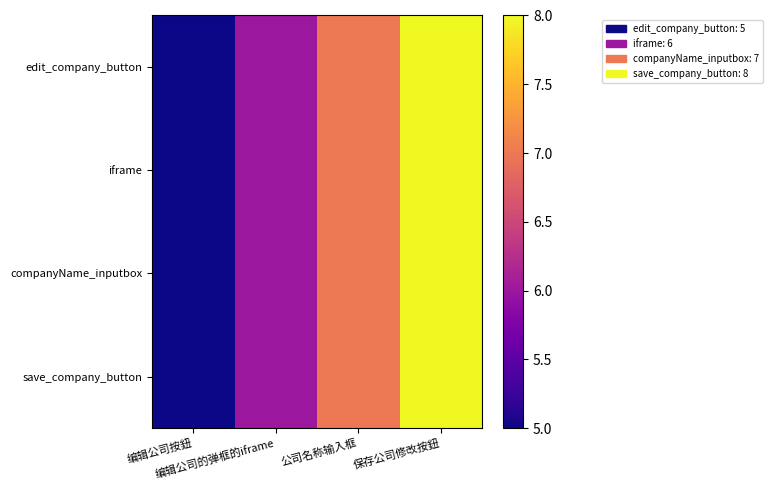

Rank the series by their maximum value, from highest to lowest.

edit_company_button, iframe, companyName_inputbox, save_company_button